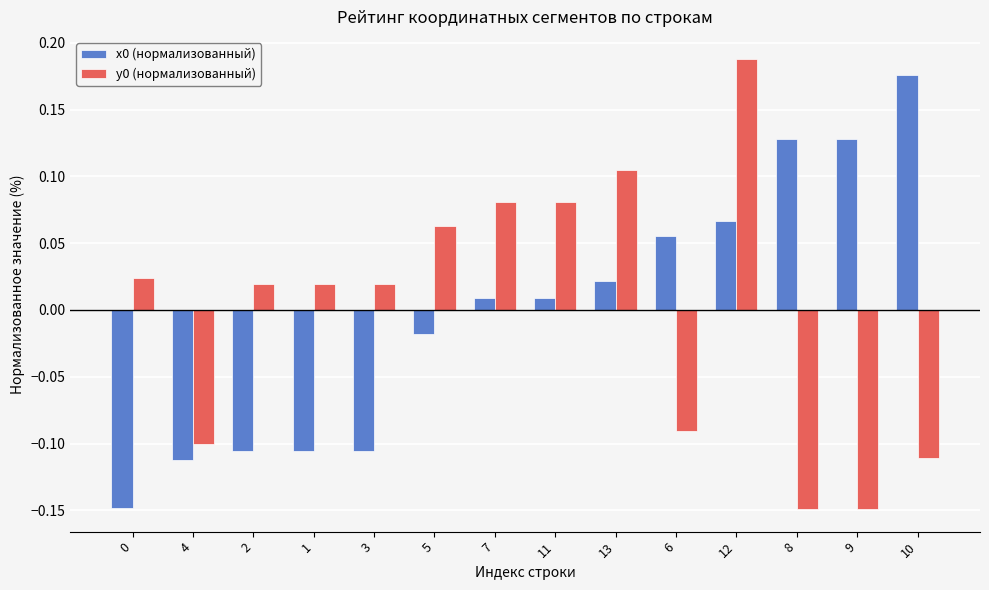

What is the difference between the maximum and second lowest values in the x0 (нормализованный) series?

0.3